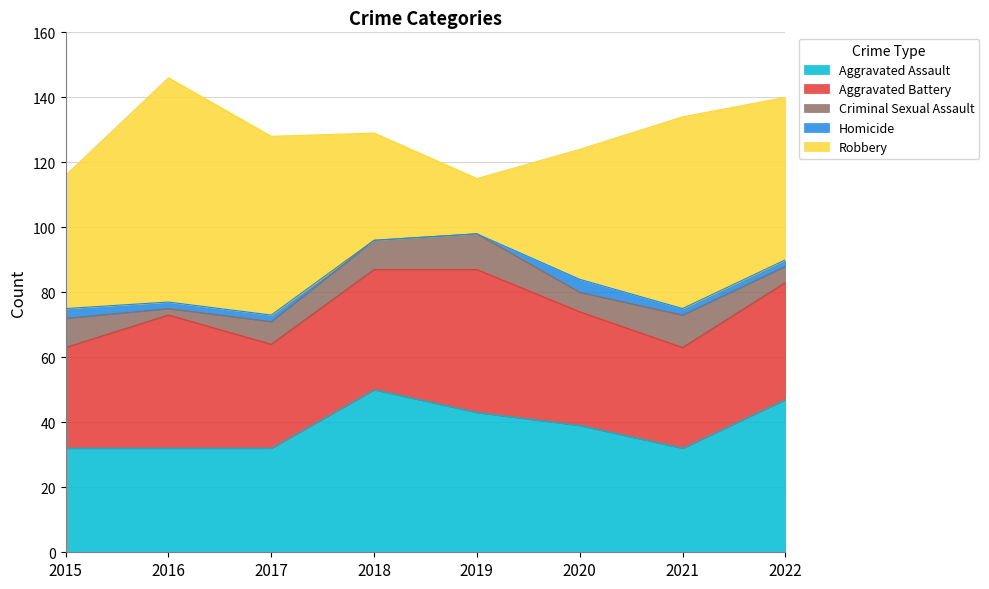

Reading left to right, what are all the values shown in this chart?

Aggravated Assault: 2015=32	2016=32	2017=32	2018=50	2019=43	2020=39	2021=32	2022=47
Aggravated Battery: 2015=31	2016=41	2017=32	2018=37	2019=44	2020=35	2021=31	2022=36
Criminal Sexual Assault: 2015=9	2016=2	2017=7	2018=9	2019=11	2020=6	2021=10	2022=5
Homicide: 2015=3	2016=2	2017=2	2018=0	2019=0	2020=4	2021=2	2022=2
Robbery: 2015=41	2016=69	2017=55	2018=33	2019=17	2020=40	2021=59	2022=50